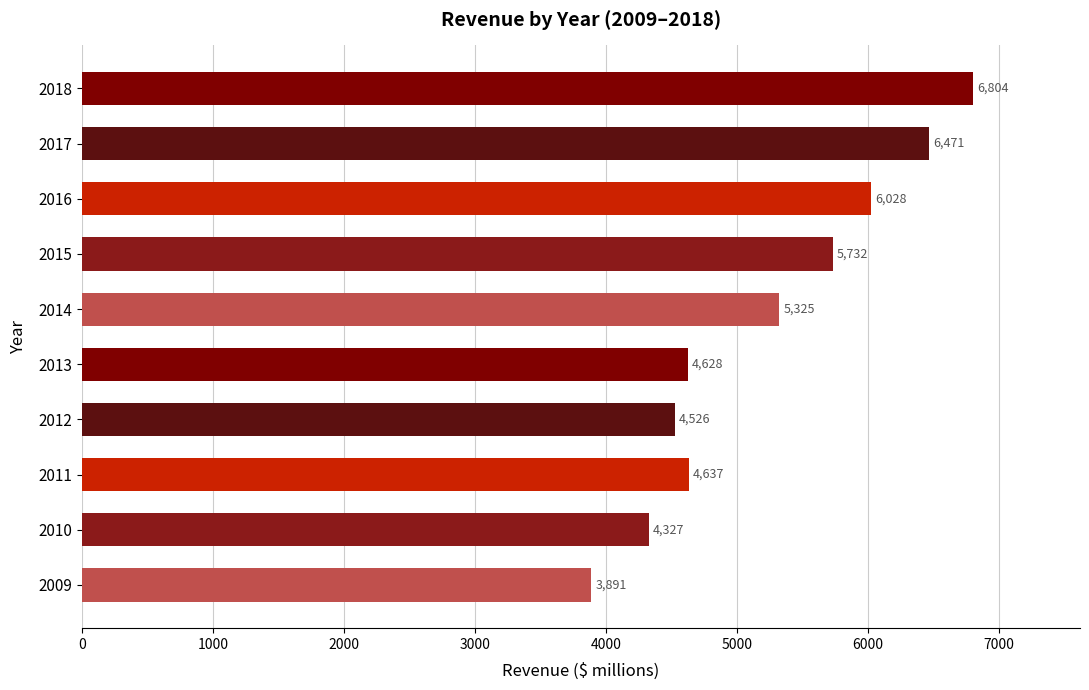

What is the change in value from 2017 to 2018?

+333